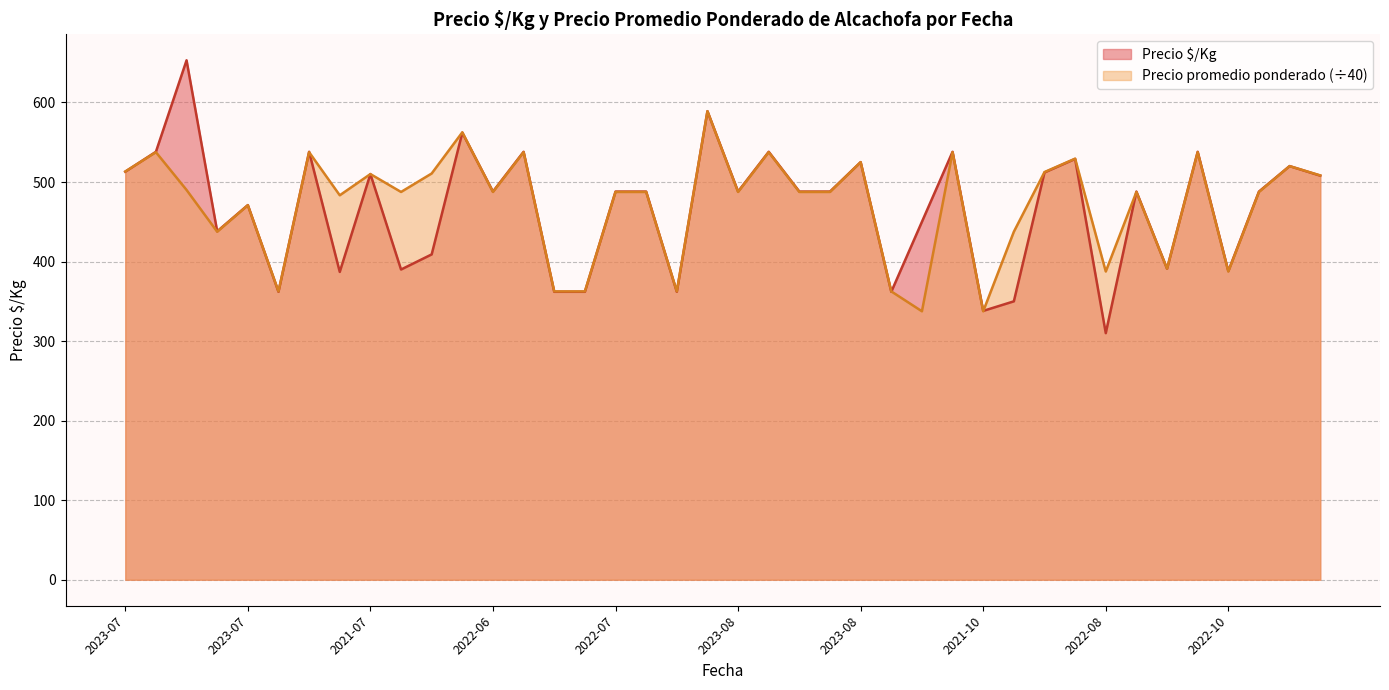

What is the minimum value for Precio $/Kg?

310.0